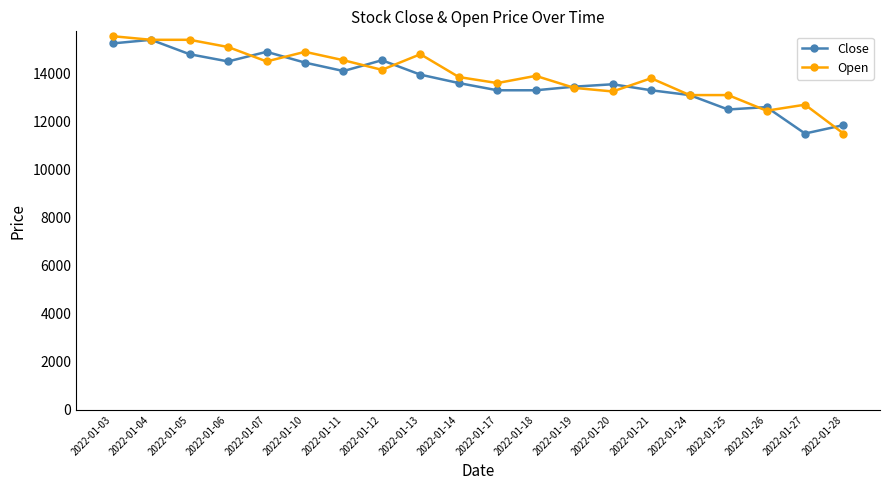

What value does the Close series have at 2022-01-13?

13950